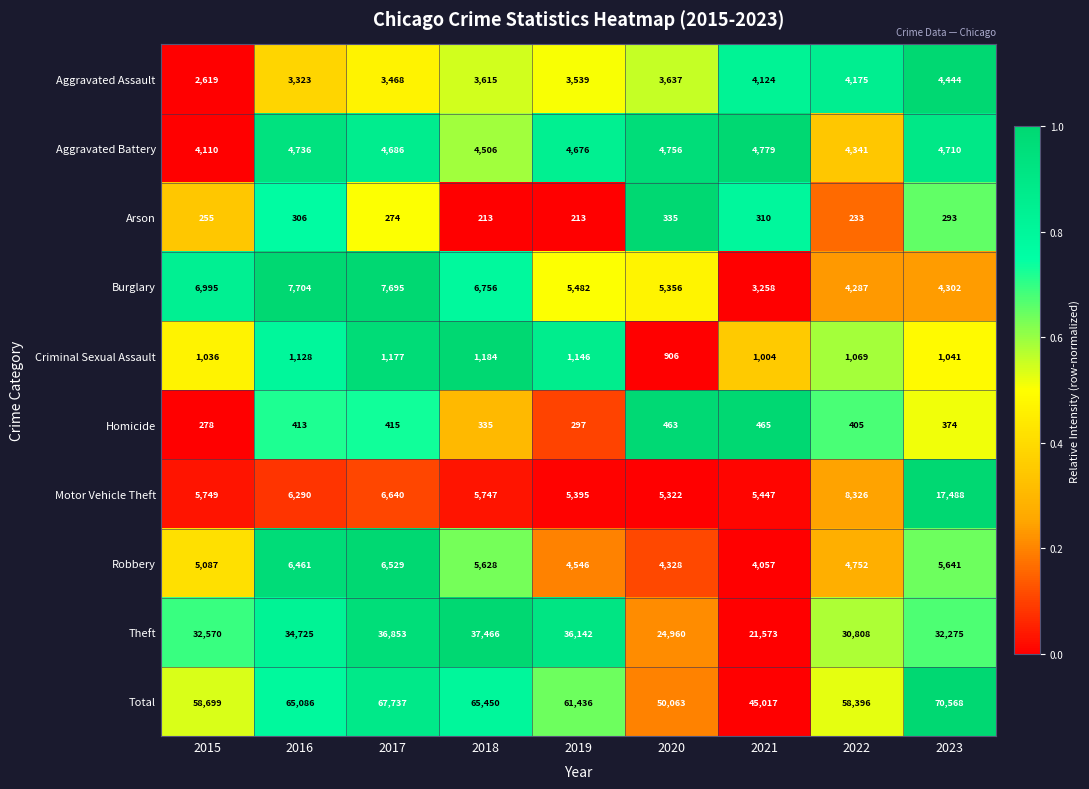

Where does the Aggravated Battery series first go above 4686?

2016